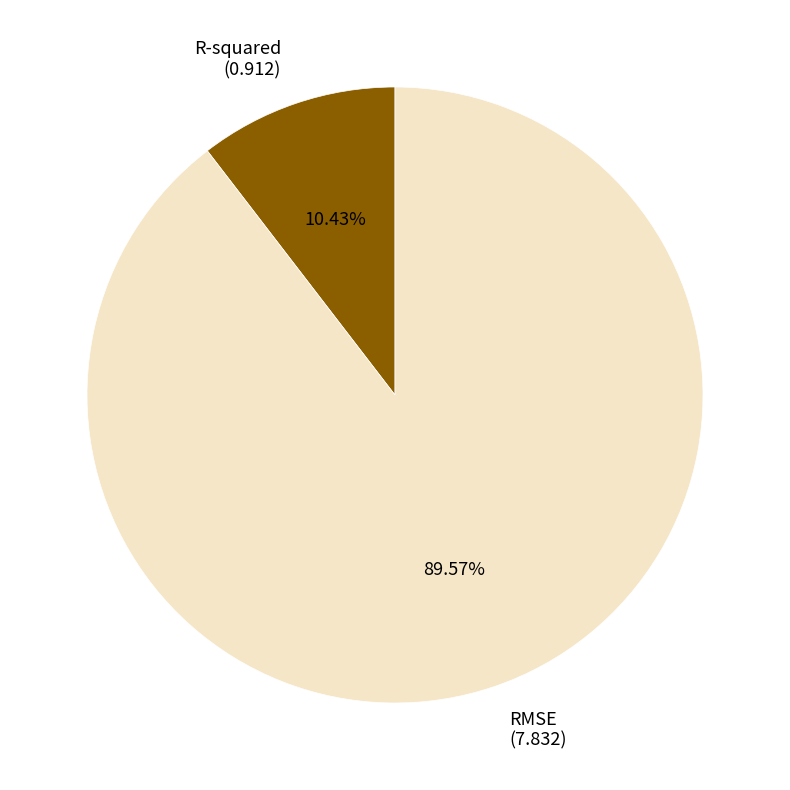

How many segments does this pie chart have?

2